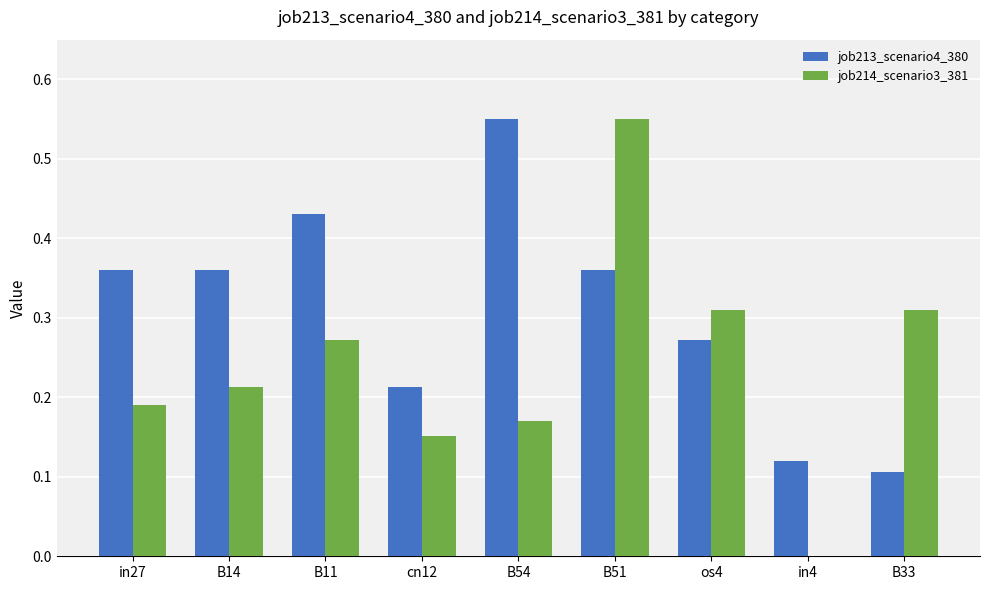

Which series has the largest total across all categories?

job213_scenario4_380